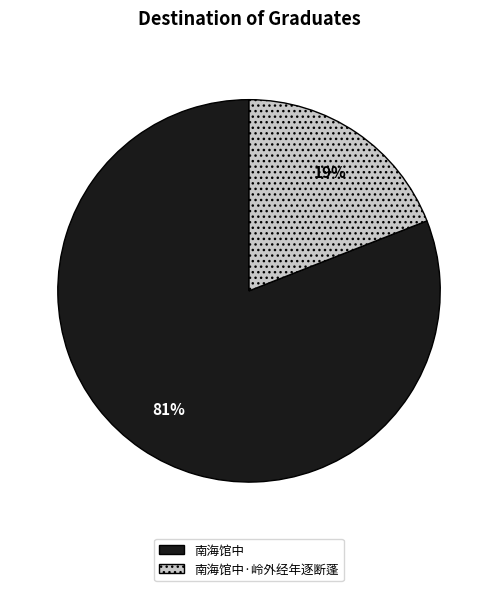

To the nearest percent, what is the average slice percentage?

50%